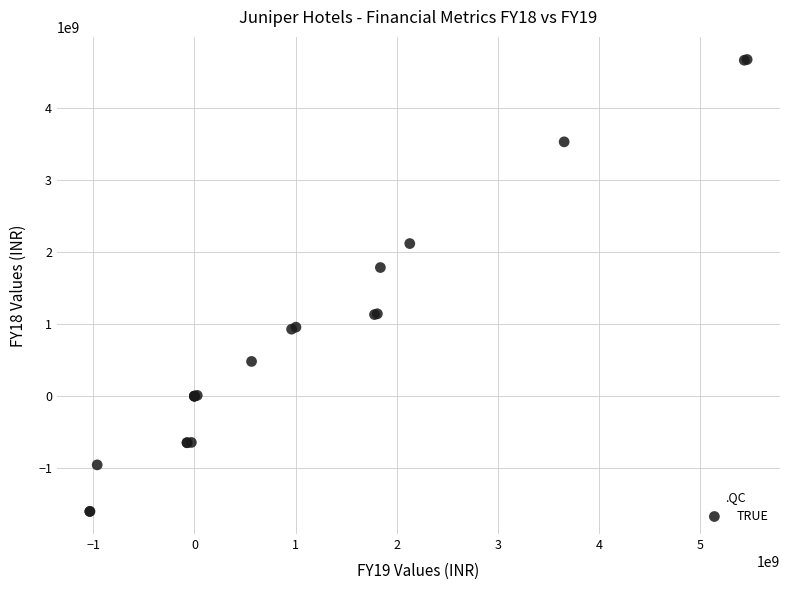

What Y value in the scatter plot is closest to 1538432000?

1787614000